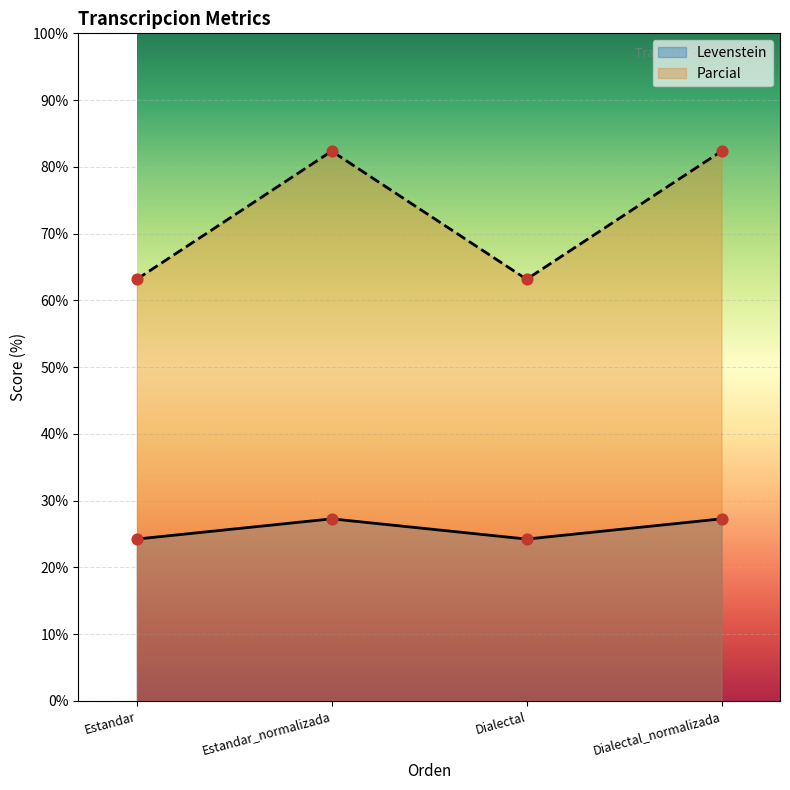

What are all the series names shown in the legend?

Levenstein, Parcial